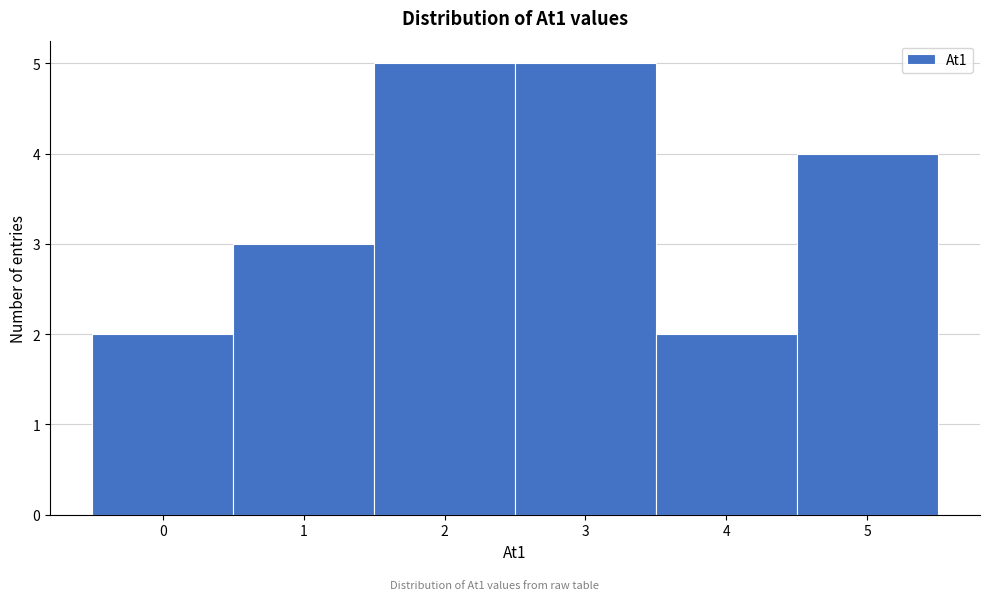

Reading left to right, transcribe this chart: for each bar, give the range it covers on the x-axis and its height. The values are not printed on the chart, so give them approximately, as read against the axis.

-0.5 to 0.5: 2
0.5 to 1.5: 3
1.5 to 2.5: 5
2.5 to 3.5: 5
3.5 to 4.5: 2
4.5 to 5.5: 4